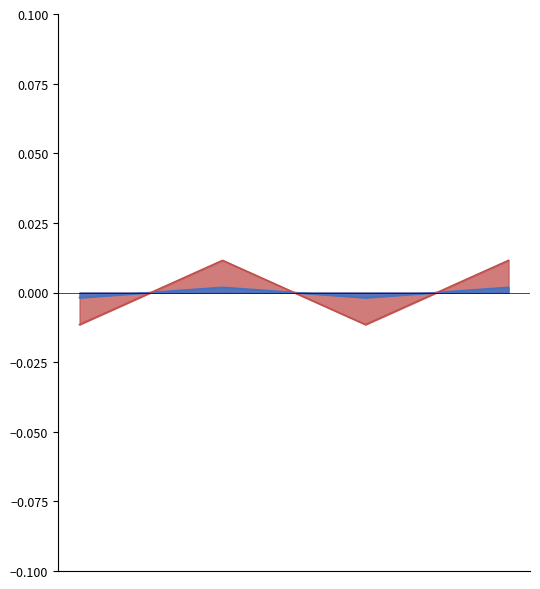

Which series changed the most between Estandar and Dialectal_normalizada?

Parcial